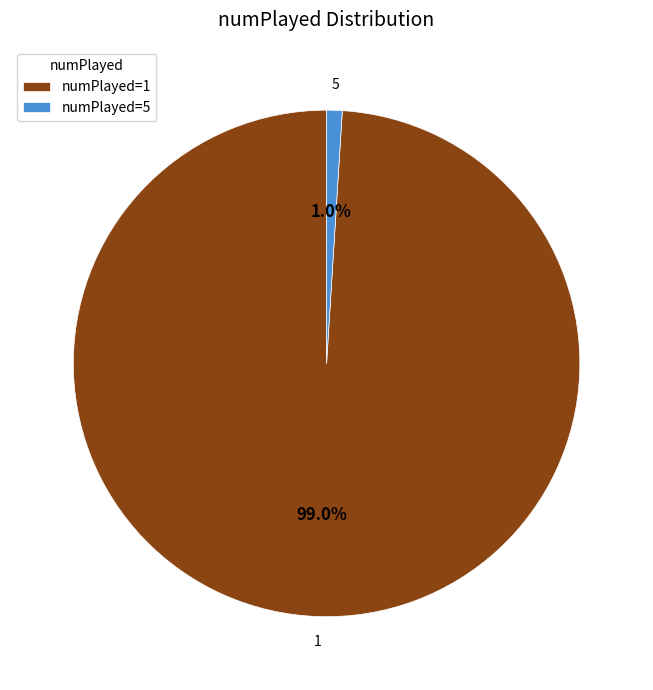

Between numPlayed=1 and numPlayed=5, which is larger?

numPlayed=1